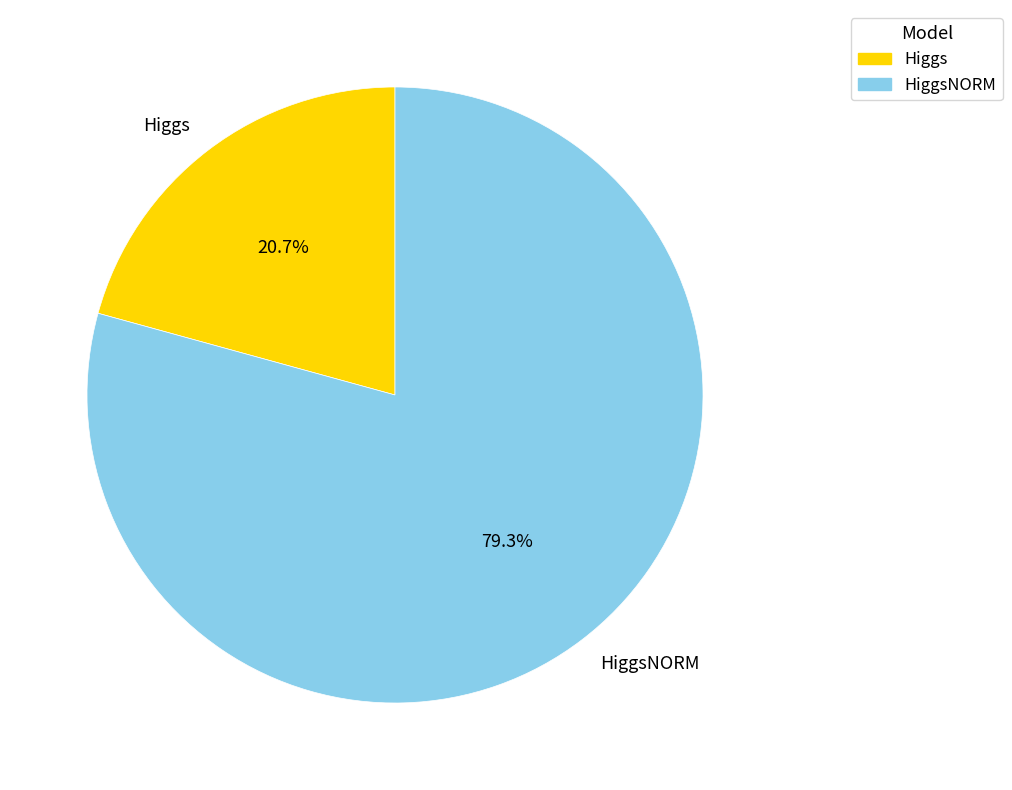

How many segments does this pie chart have?

2